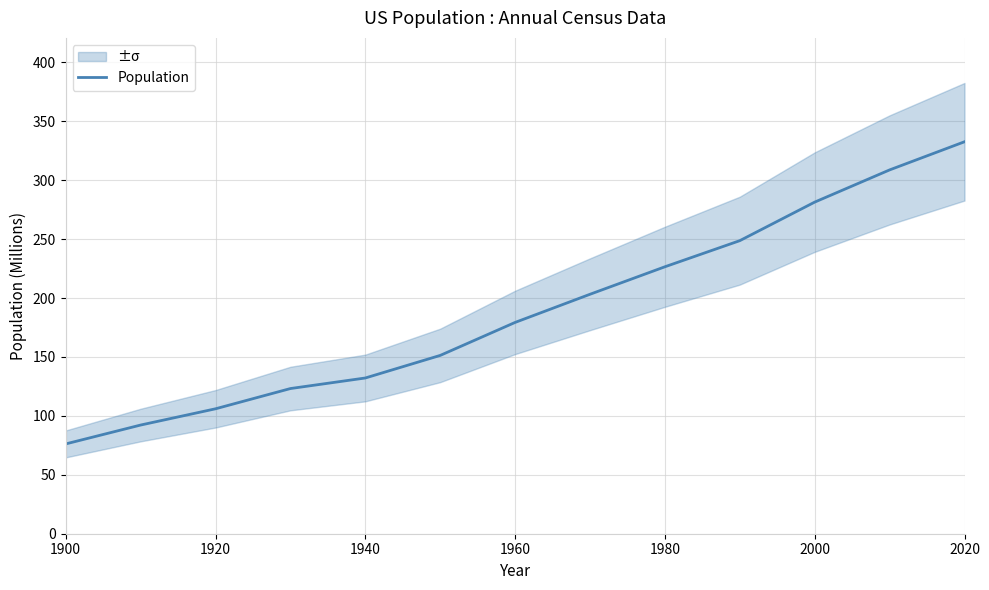

Is it true that Population equals 125.4 at 2000?

False